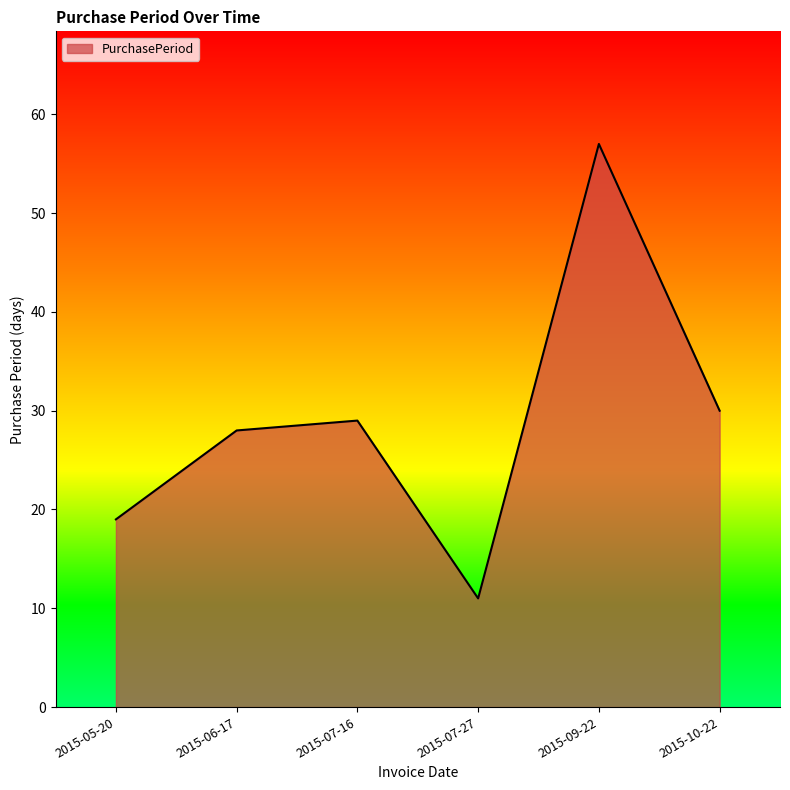

Rank the categories by value from highest to lowest.

2015-09-22, 2015-10-22, 2015-07-16, 2015-06-17, 2015-05-20, 2015-07-27